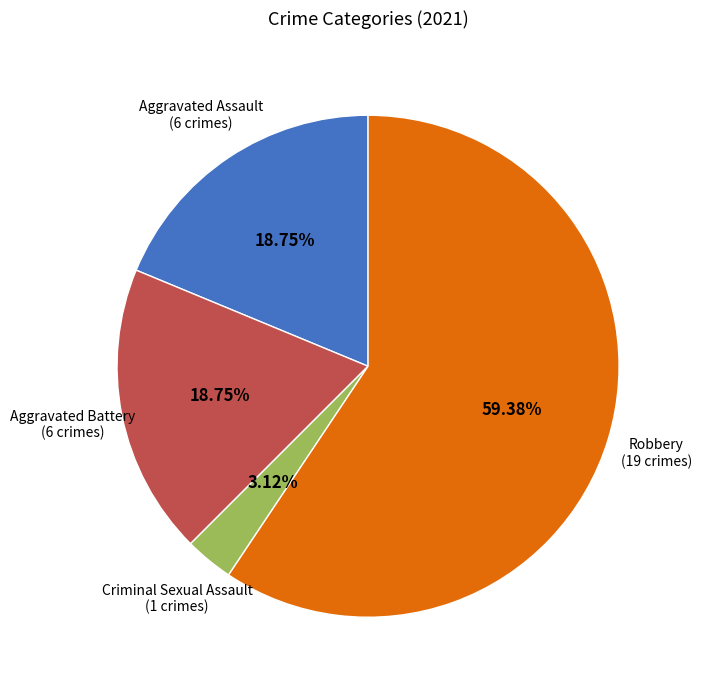

Does any single category account for the majority?

Yes